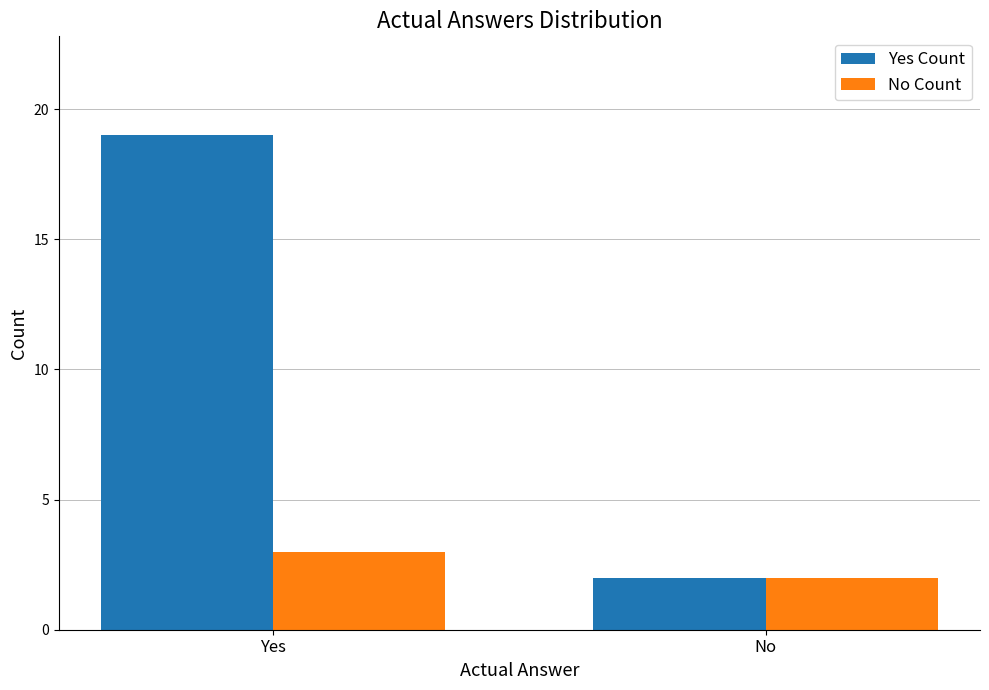

What is the total value across all series at Yes?

22